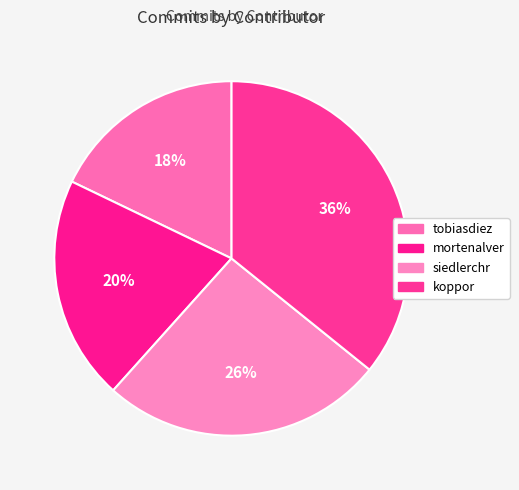

Count the number of slices in the pie.

4